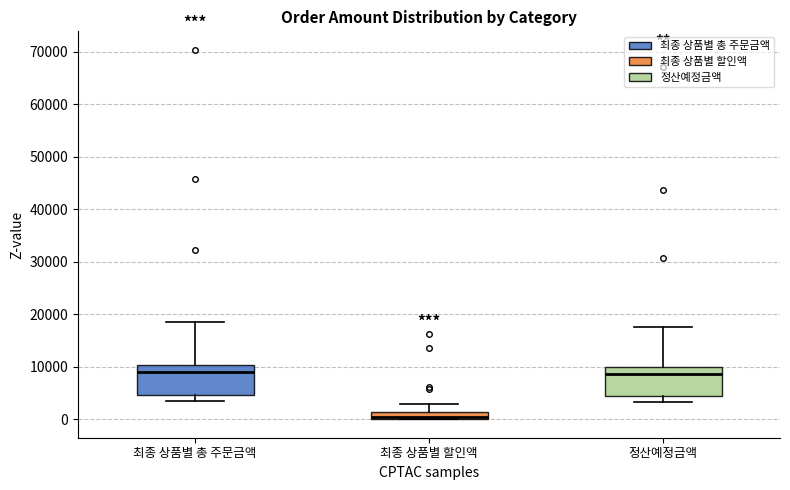

Where does the lower whisker of the box for 최종 상품별 총 주문금액 end on the y-axis? The values are not printed on the chart, so give them approximately, as read against the axis.

4000